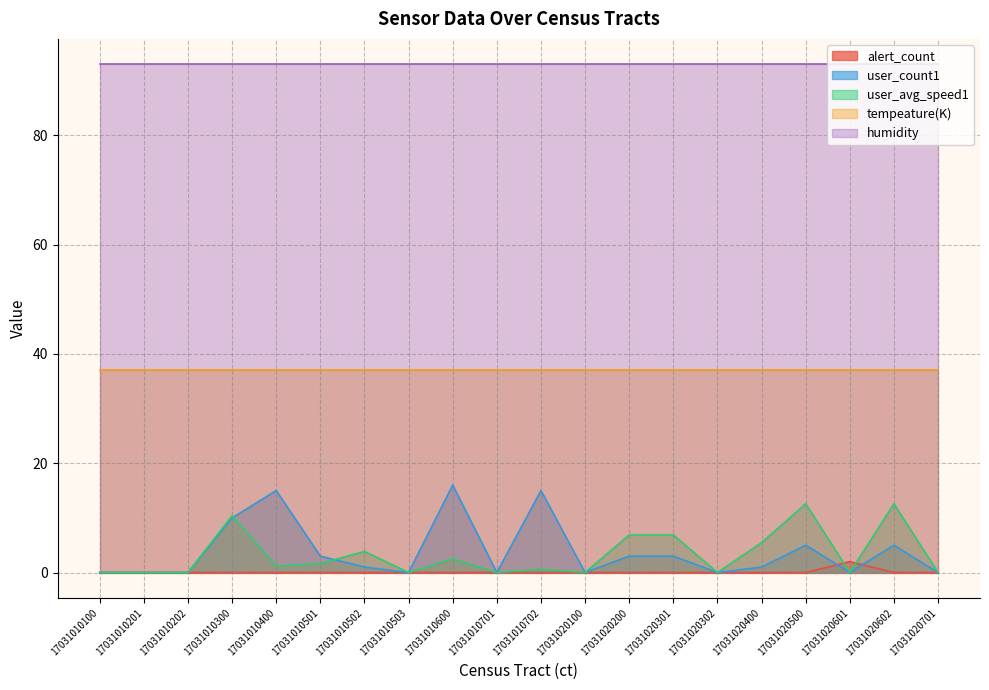

True or false: humidity and user_avg_speed1 cross at least once.

False